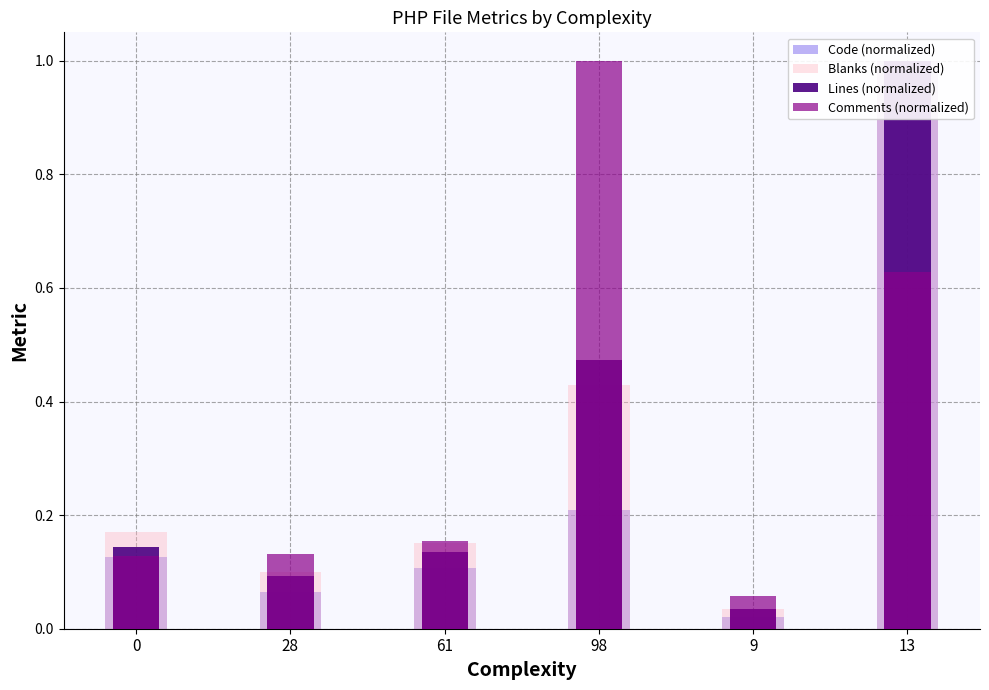

Between 61 and 98, which series saw the biggest shift?

Comments (normalized)